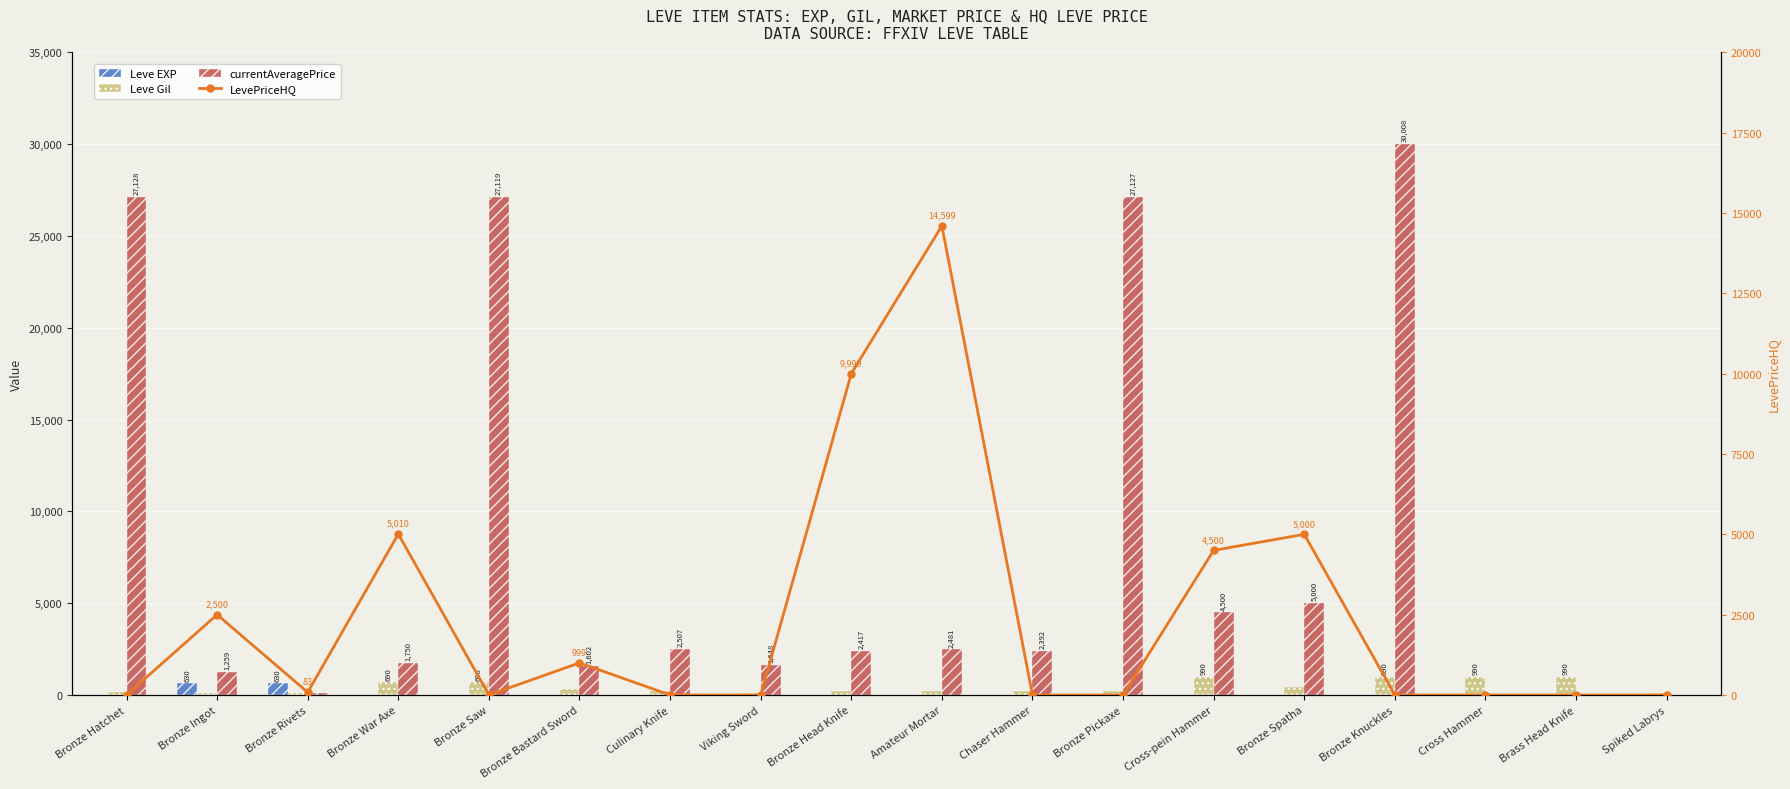

Rank the series at Bronze Rivets from lowest to highest value.

LevePriceHQ, currentAveragePrice, Leve Gil, Leve EXP